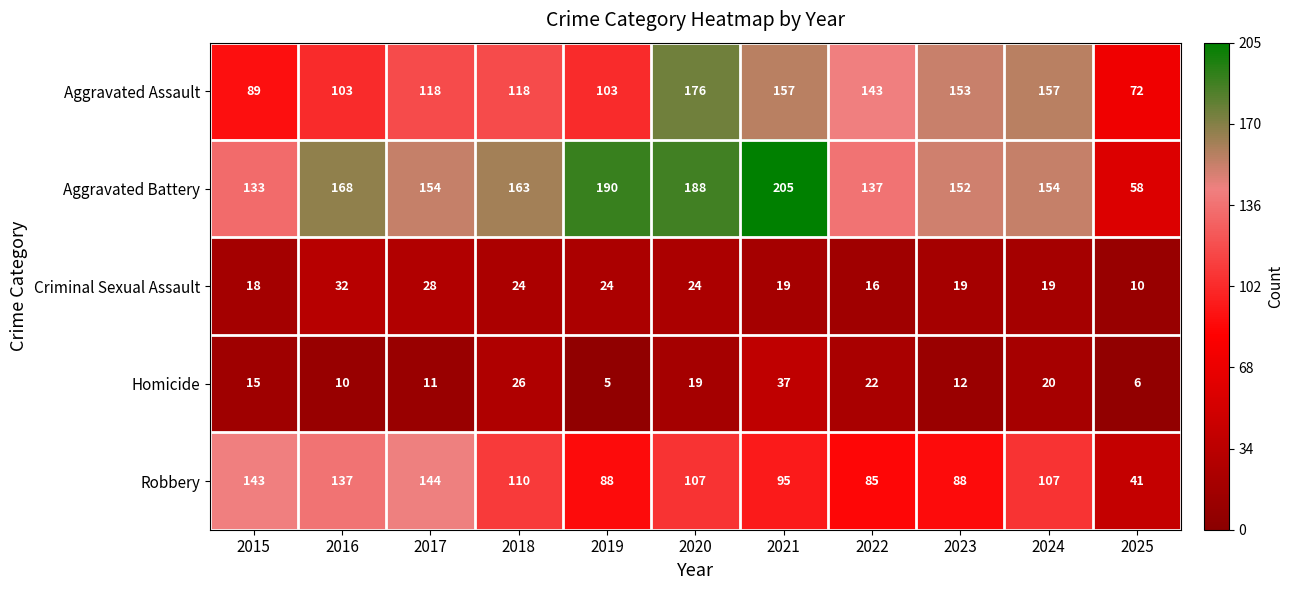

What is the difference between the maximum and second lowest values in the Aggravated Assault series?

87